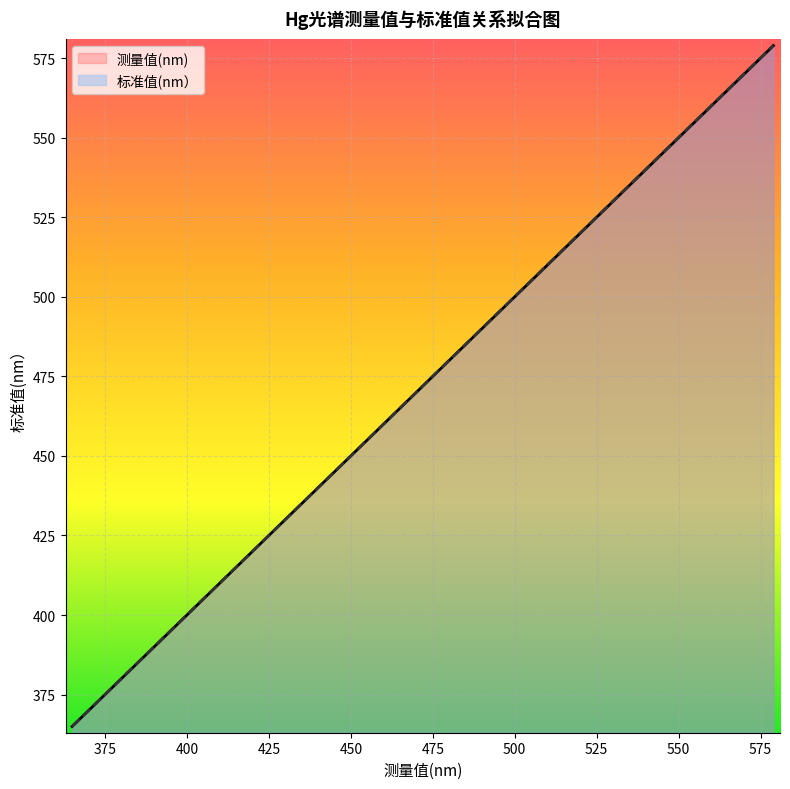

How many data points in 标准值(nm） are less than 407?

4